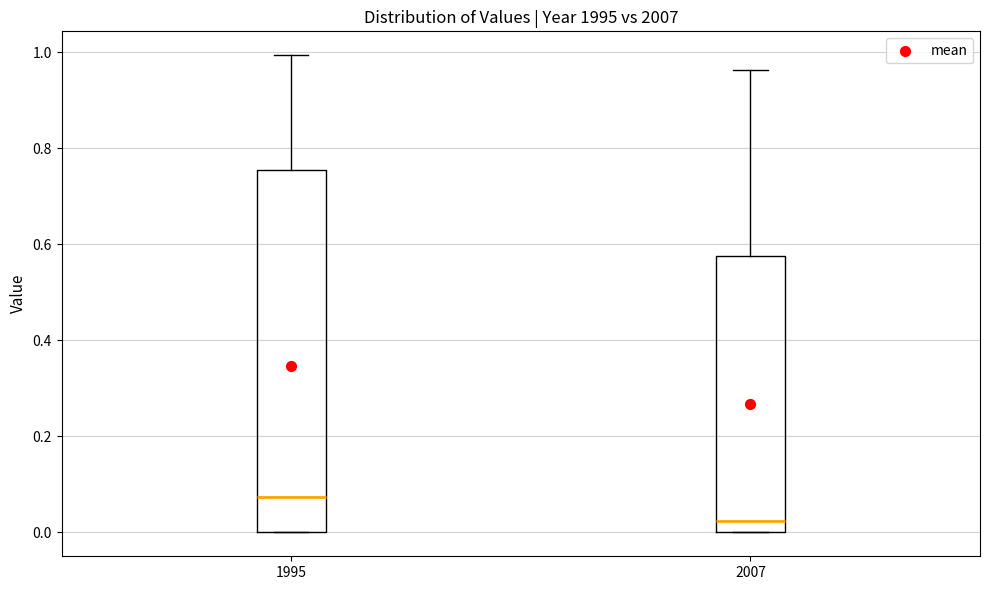

Which box is the tallest, from its lower edge to its upper edge?

1995